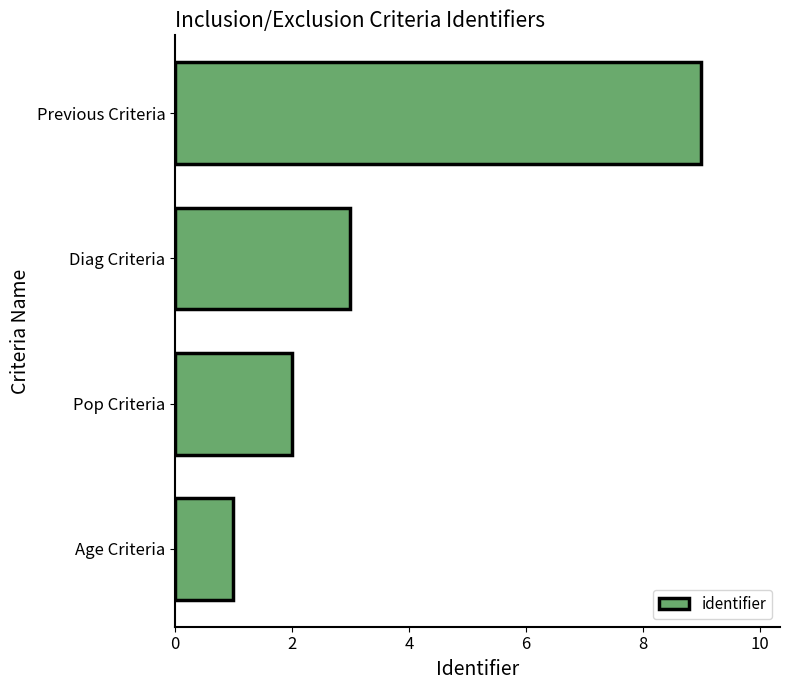

How many data points does each series have?

4